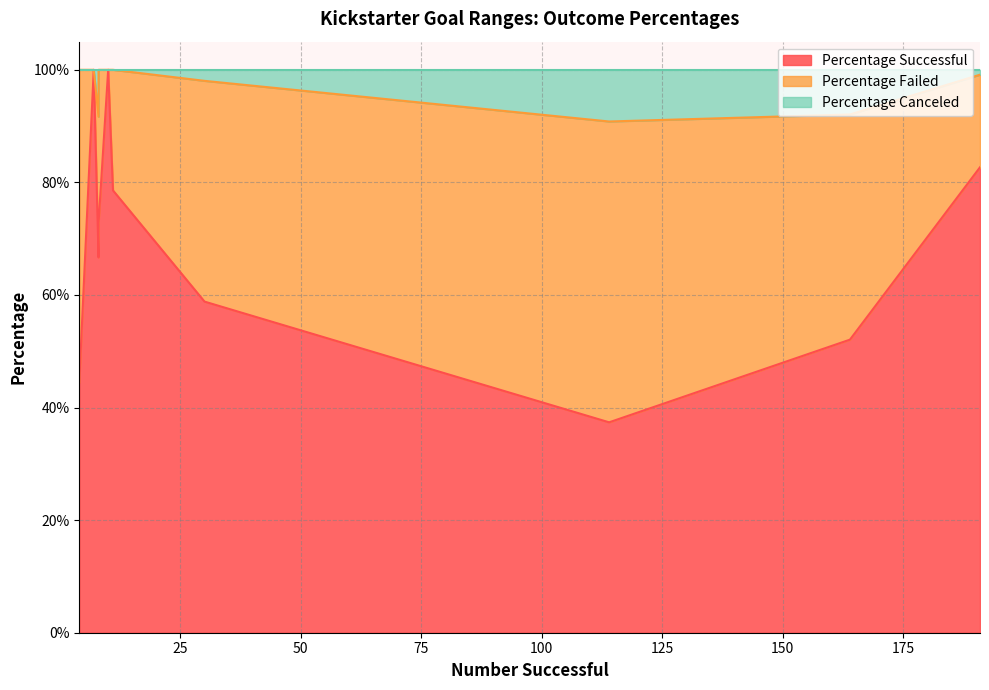

What is the total value across all series at 10000 to 14999?

1.0